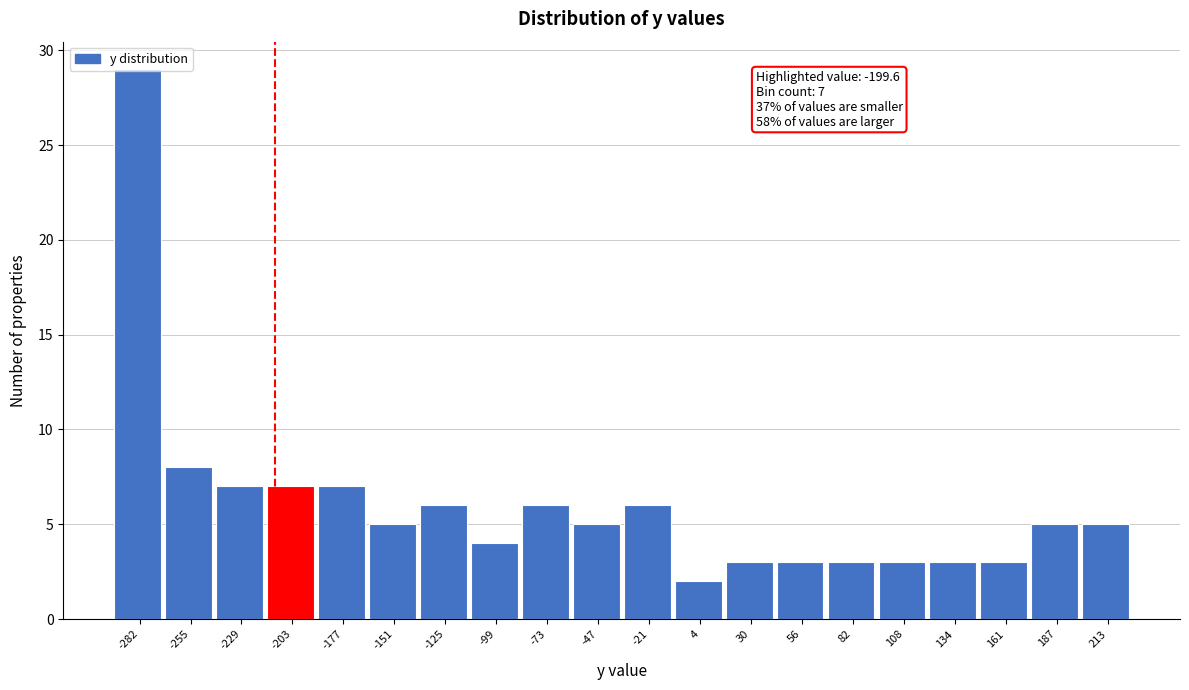

At which label is the value closest to 15?

-255